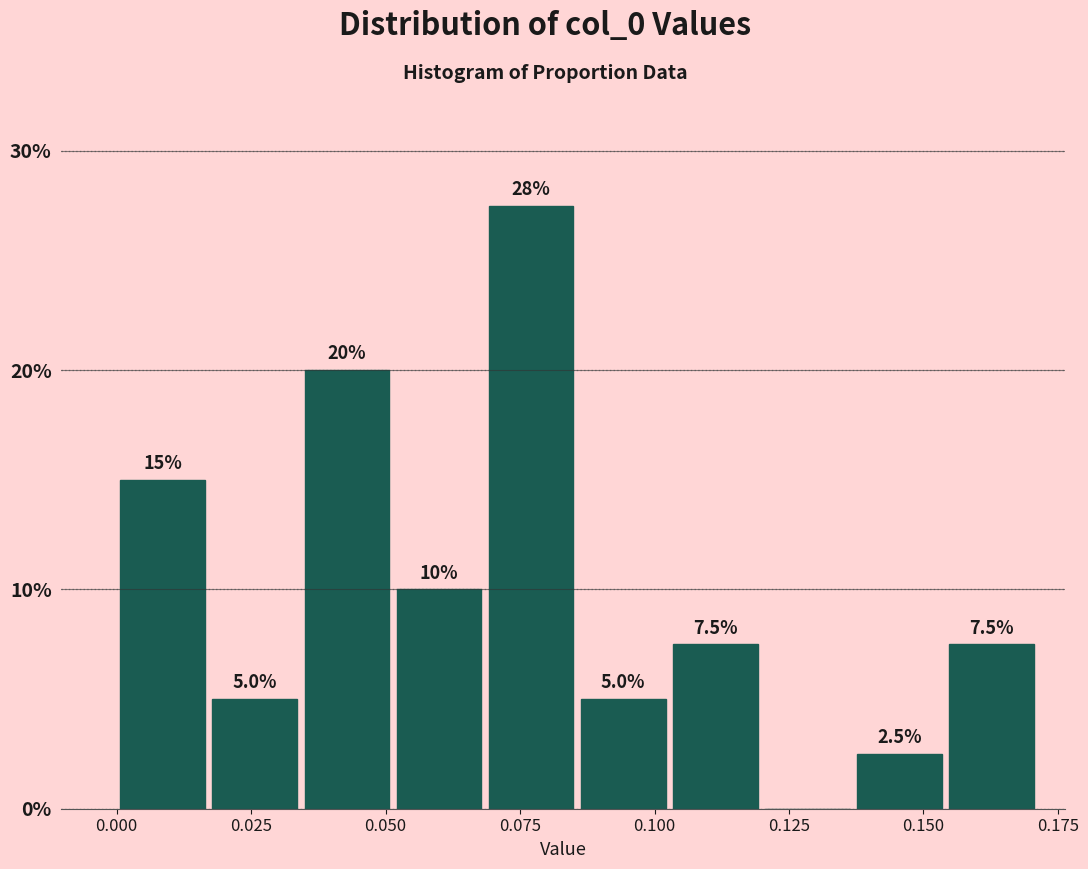

Read against the x-axis, roughly where is the centre of the tallest bar?

0.075